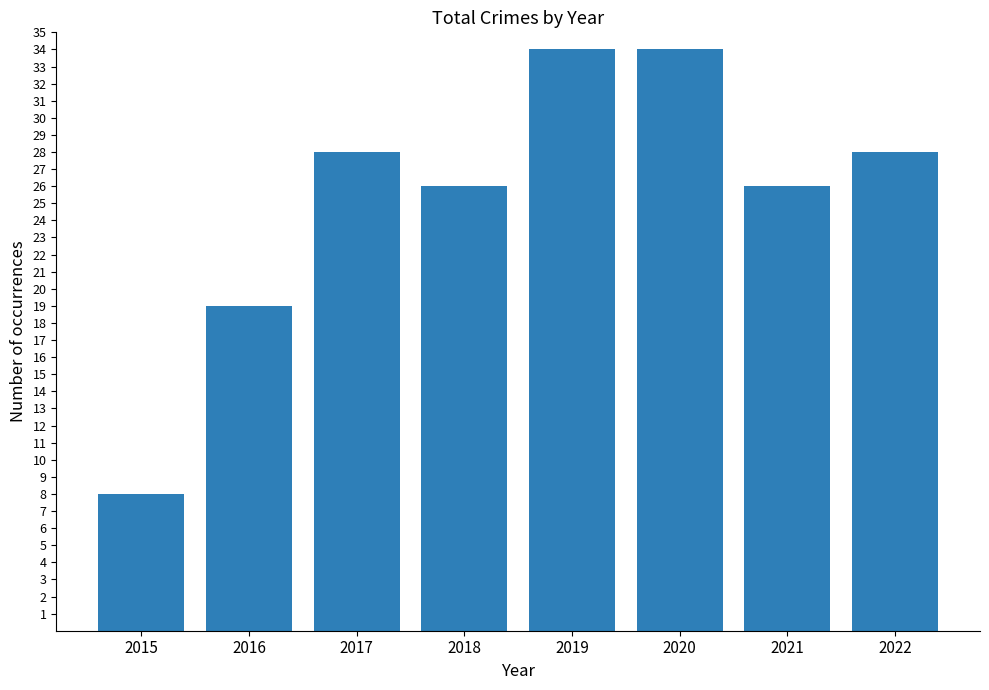

The value at 2018 is 26. True or false?

True